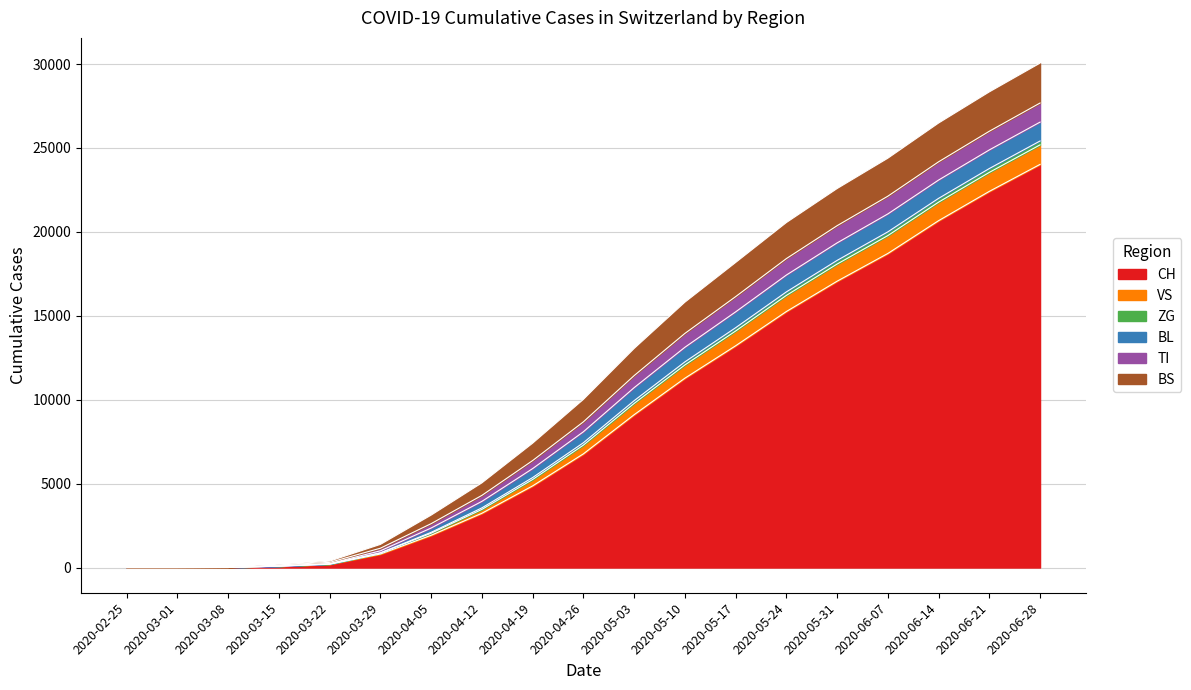

Which series has the largest total across all categories?

CH